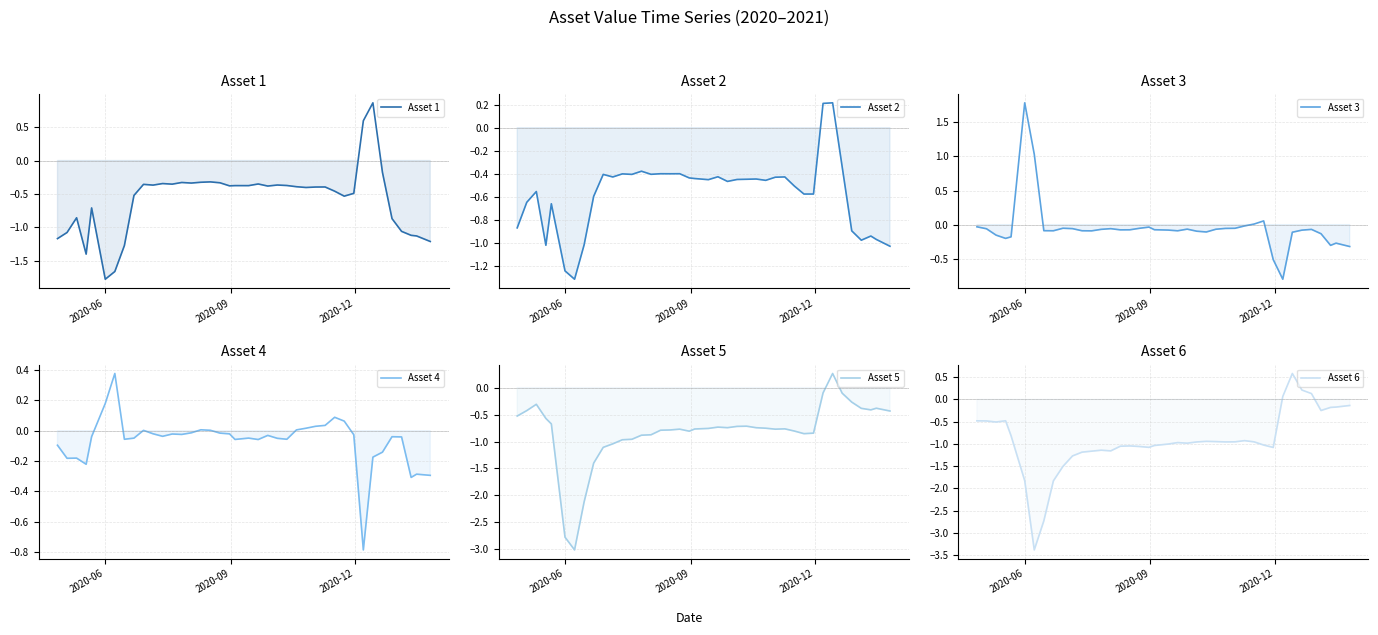

Does the chart display data point markers on the line(s)?

No